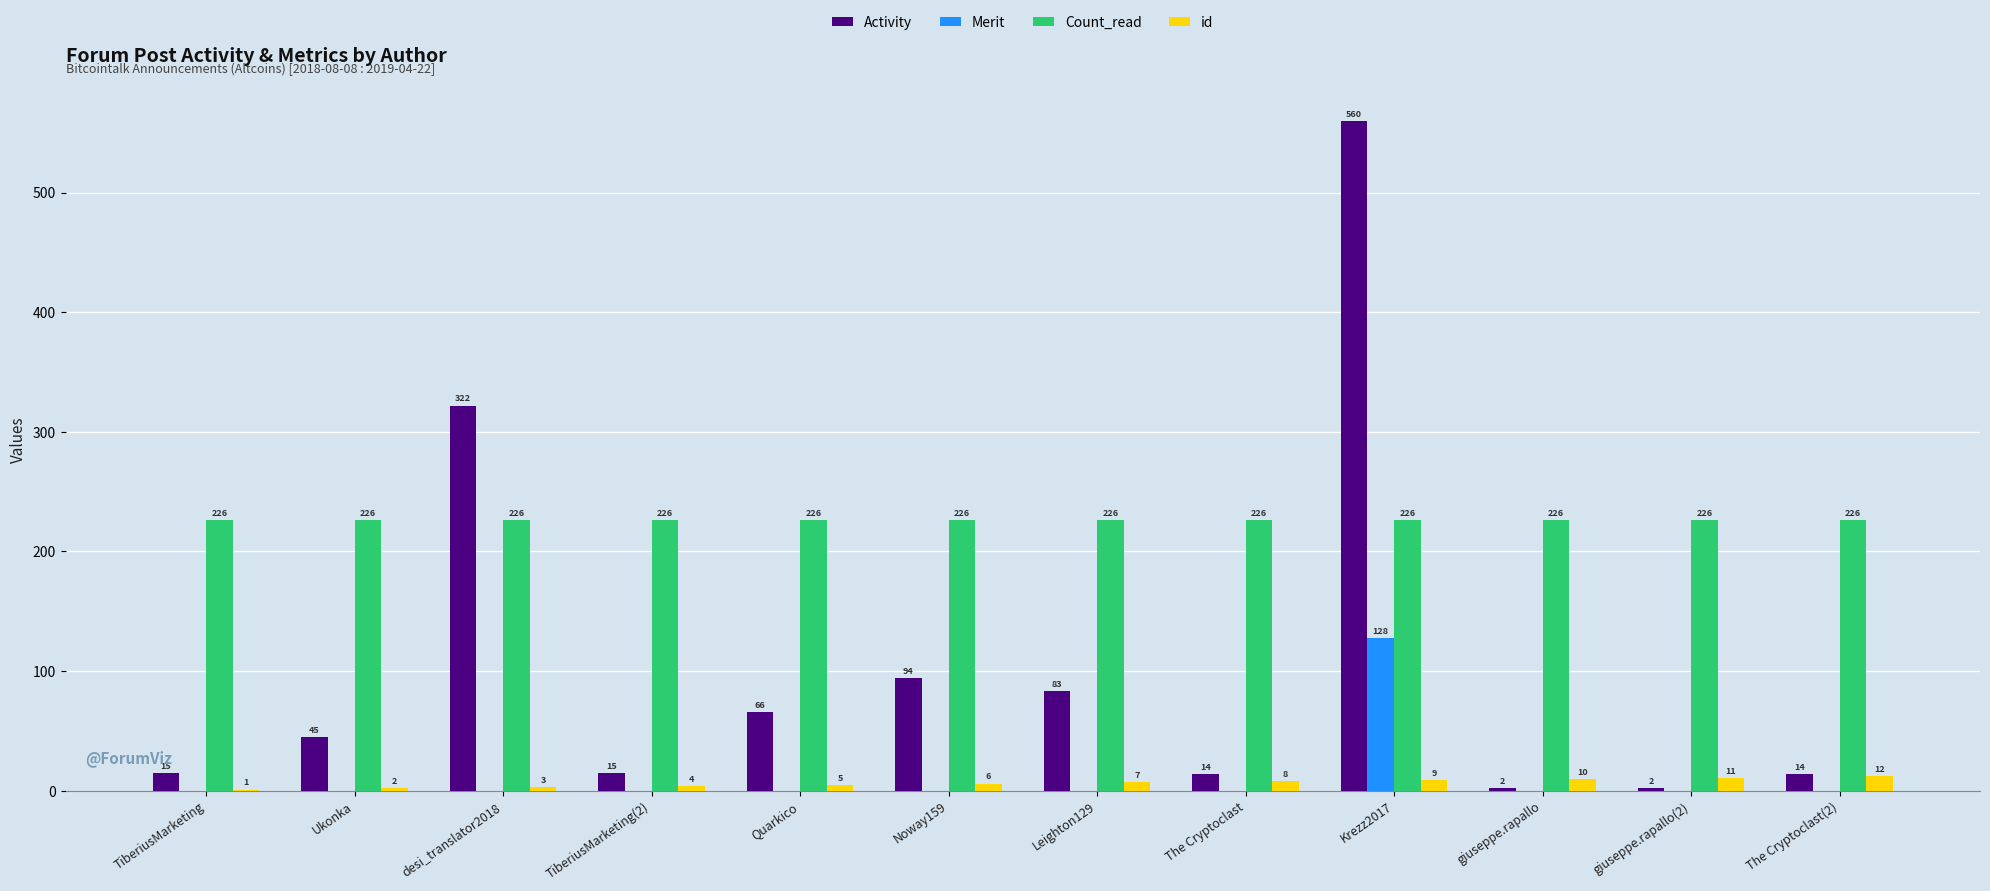

Are the bars grouped side by side (vs. stacked)?

Yes